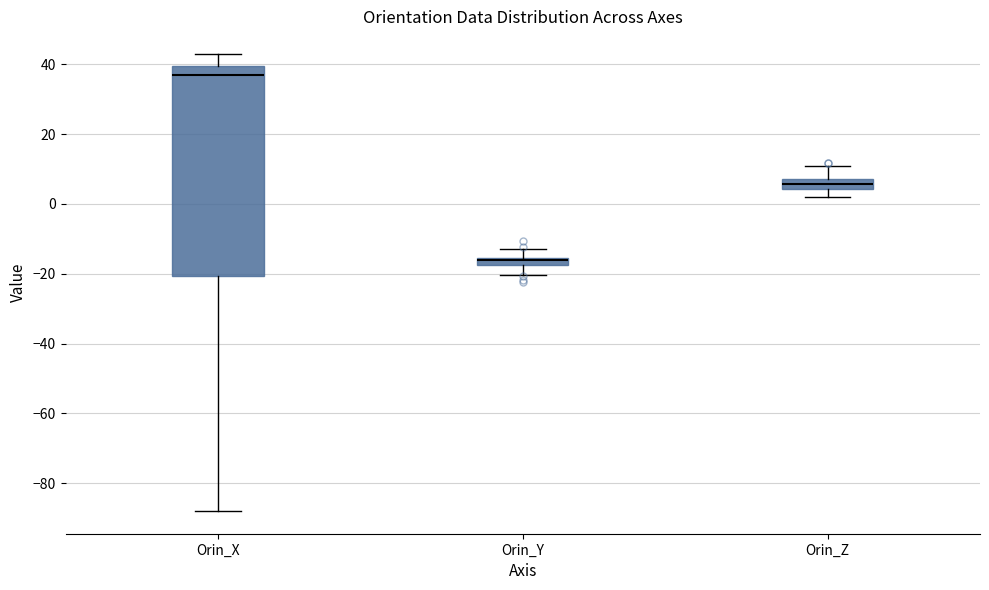

Where does the lower whisker of the box for Orin_Y end on the y-axis? The values are not printed on the chart, so give them approximately, as read against the axis.

-20